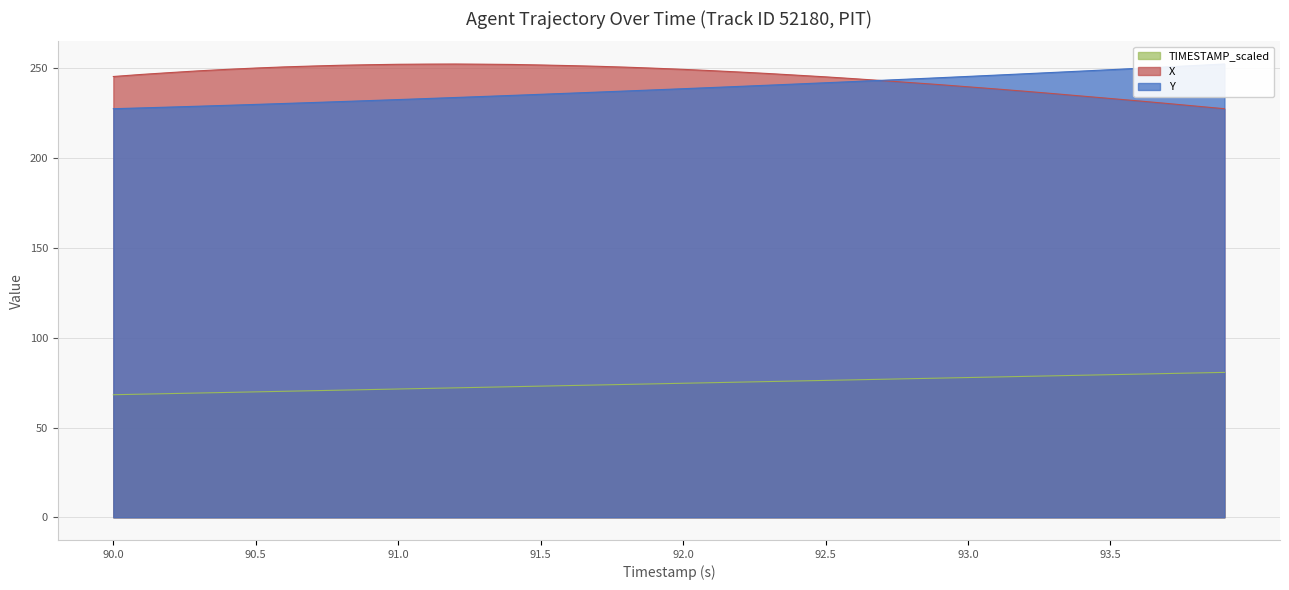

Reading left to right, extract all data points from this chart.

Y: 90.0=227.5	90.1=228.0	90.2=228.4	90.3=228.9	90.4=229.4	90.5=229.9	90.6=230.4	90.7=230.9	90.8=231.5	90.9=232.0	91.0=232.6	91.1=233.2	91.2=233.7	91.3=234.3	91.4=234.9	91.5=235.5	91.6=236.1	91.7=236.7	91.8=237.4	91.9=238.0	92.0=238.6	92.1=239.3	92.2=239.9	92.3=240.6	92.4=241.3	92.5=242.0	92.6=242.6	92.7=243.3	92.8=244.0	92.9=244.8	93.0=245.5	93.1=246.2	93.2=247.0	93.3=247.7	93.4=248.5	93.5=249.2	93.6=250.0	93.7=250.8	93.8=251.6	93.9=252.4
X: 90.0=245.4	90.1=246.6	90.2=247.6	90.3=248.6	90.4=249.4	90.5=250.1	90.6=250.8	90.7=251.3	90.8=251.7	90.9=252.0	91.0=252.2	91.1=252.3	91.2=252.4	91.3=252.3	91.4=252.1	91.5=251.9	91.6=251.5	91.7=251.1	91.8=250.6	91.9=250.1	92.0=249.4	92.1=248.7	92.2=247.9	92.3=247.1	92.4=246.2	92.5=245.2	92.6=244.2	92.7=243.1	92.8=242.0	92.9=240.9	93.0=239.7	93.1=238.5	93.2=237.2	93.3=235.9	93.4=234.5	93.5=233.2	93.6=231.8	93.7=230.4	93.8=229.0	93.9=227.5
TIMESTAMP_scaled: 90.0=68.2	90.1=68.6	90.2=68.9	90.3=69.2	90.4=69.5	90.5=69.8	90.6=70.2	90.7=70.5	90.8=70.8	90.9=71.1	91.0=71.4	91.1=71.8	91.2=72.1	91.3=72.4	91.4=72.7	91.5=73.0	91.6=73.4	91.7=73.7	91.8=74.0	91.9=74.3	92.0=74.6	92.1=74.9	92.2=75.3	92.3=75.6	92.4=75.9	92.5=76.2	92.6=76.5	92.7=76.9	92.8=77.2	92.9=77.5	93.0=77.8	93.1=78.1	93.2=78.5	93.3=78.8	93.4=79.1	93.5=79.4	93.6=79.7	93.7=80.1	93.8=80.4	93.9=80.7